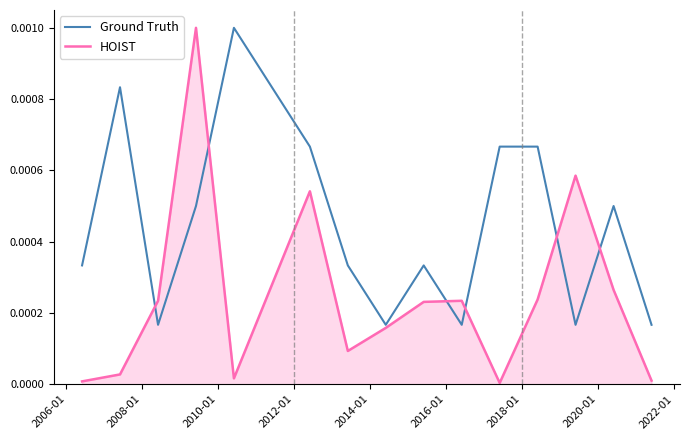

Which series has the largest range (max minus min)?

HOIST